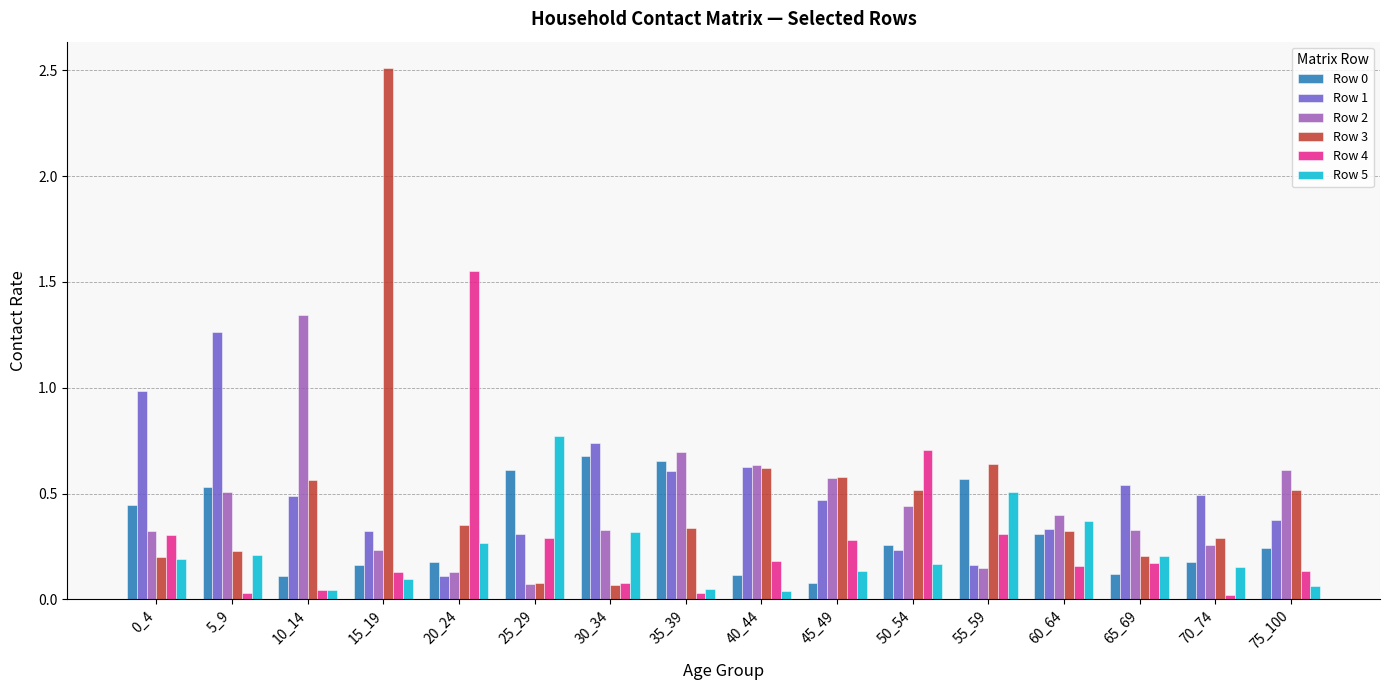

How many bars are there in each group?

6